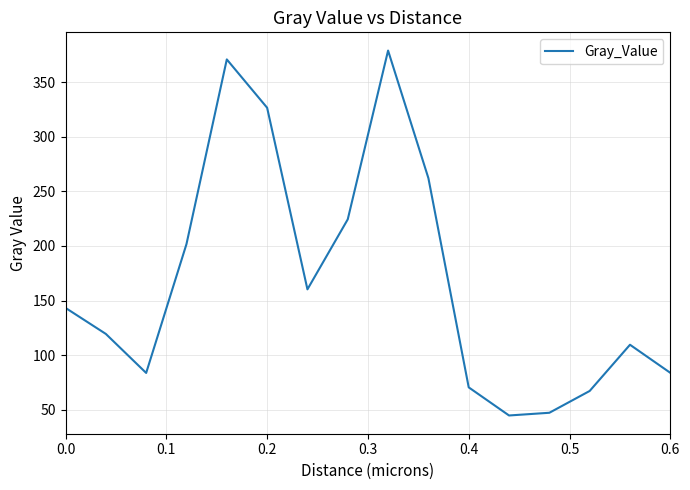

Does the chart have visible grid lines?

Yes